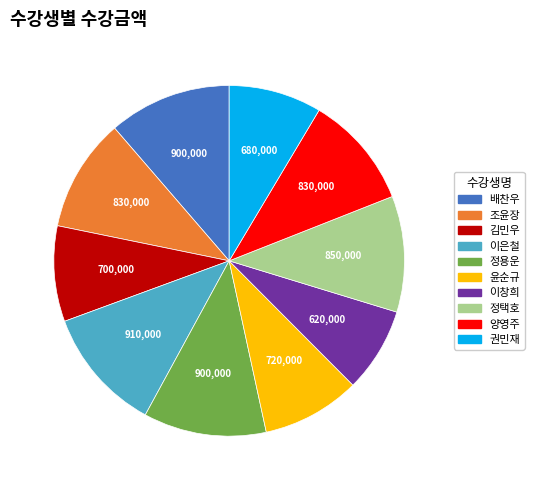

Which has a higher value, 정택호 or 이은철?

이은철